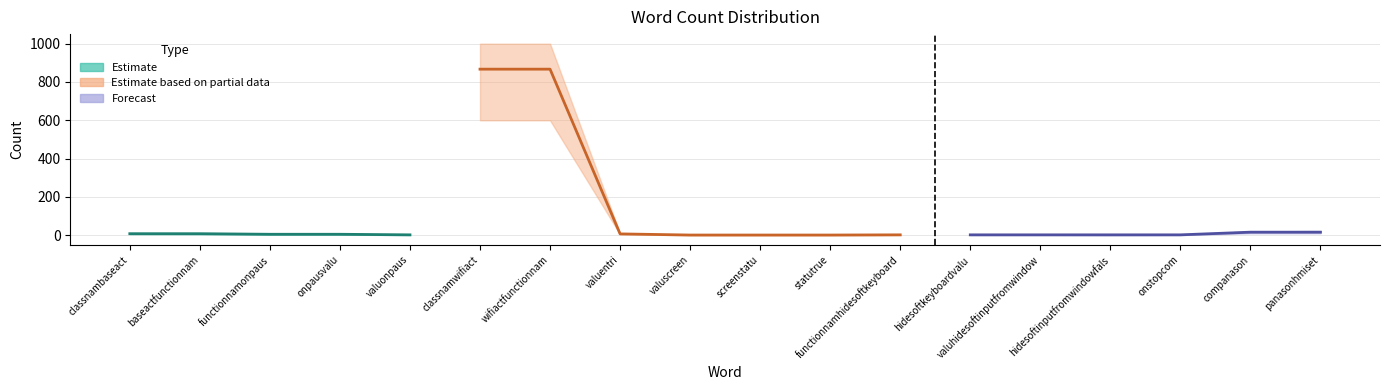

What is the spread (max minus min) of values at statutrue?

2